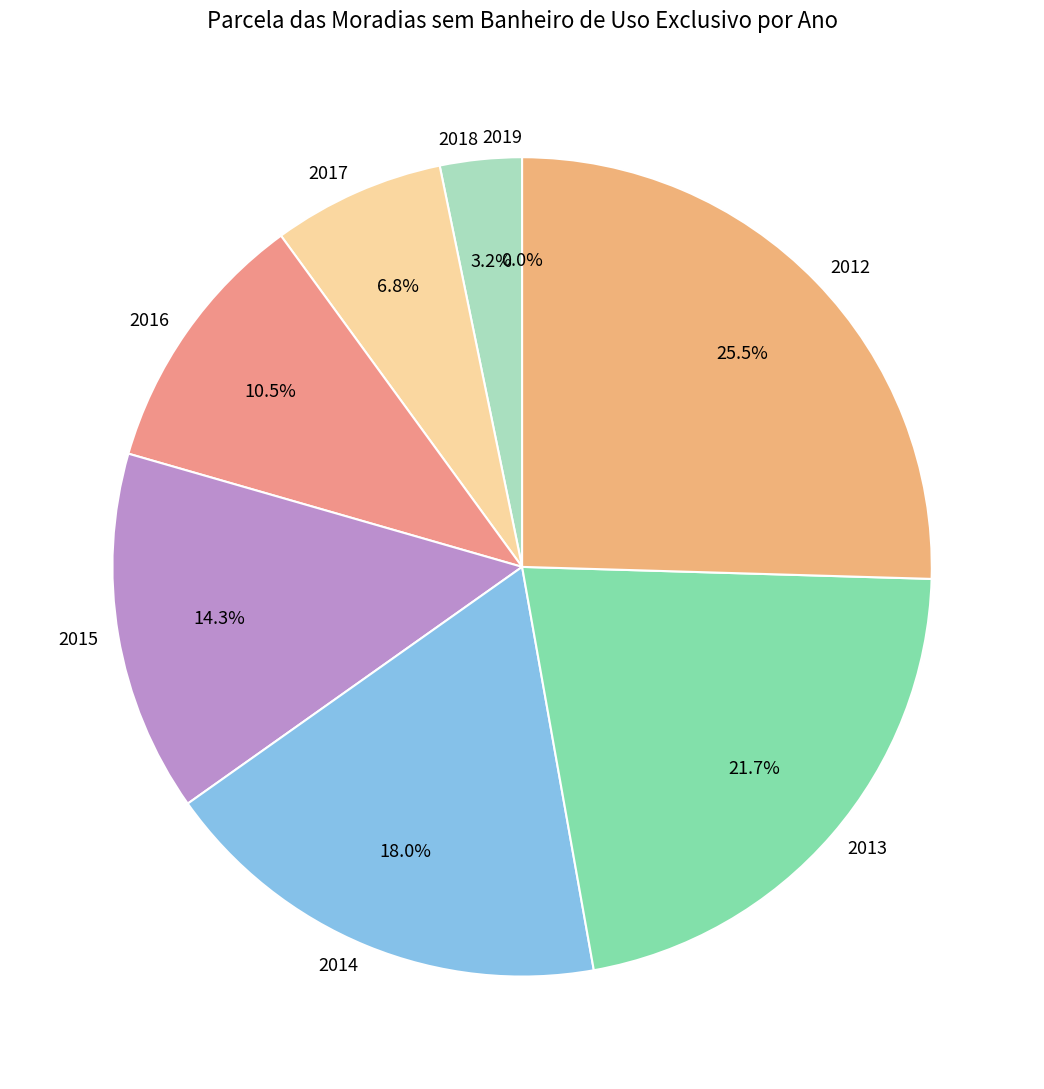

Is 2019 the majority of the pie?

No